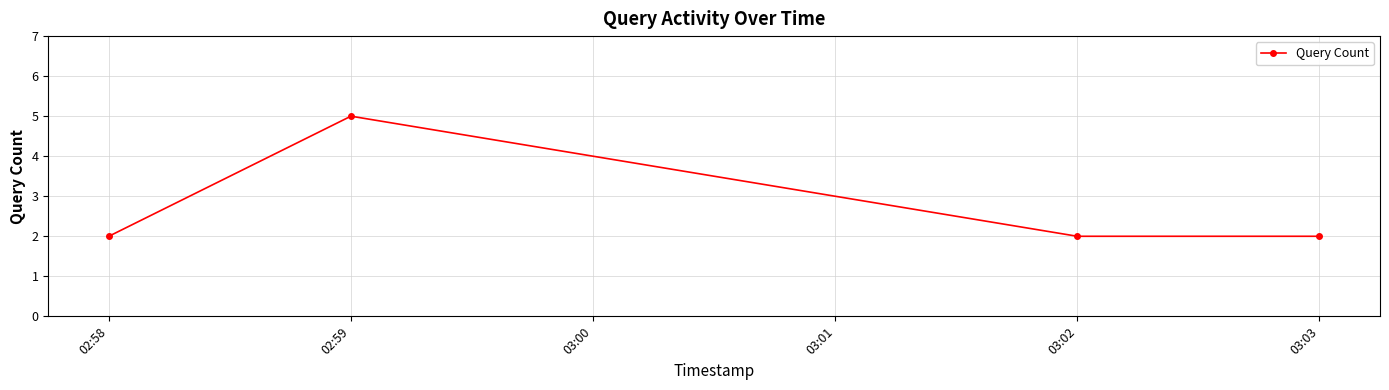

What is the label of the 1st point from the right?

03:03